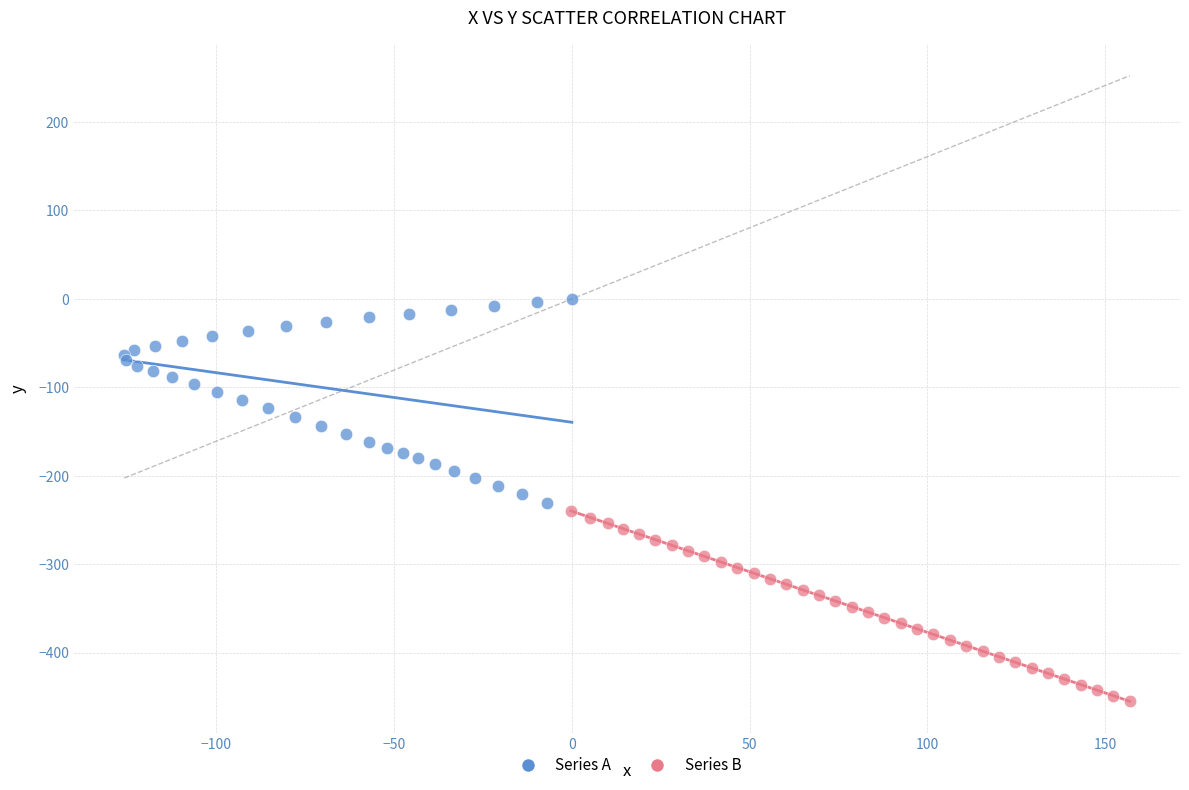

Which series has the largest Y range (max minus min)?

Series A